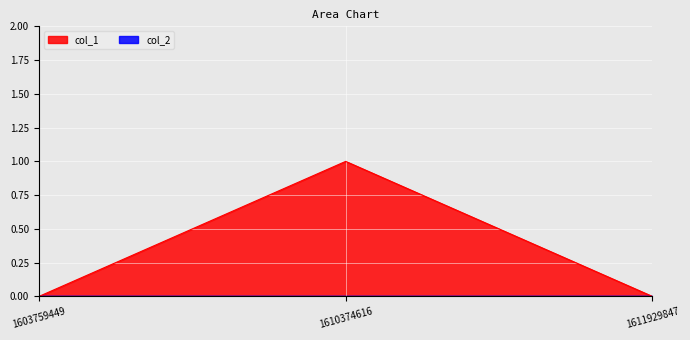

List the labels in order of value, largest first.

1610374616, 1603759449, 1611929847